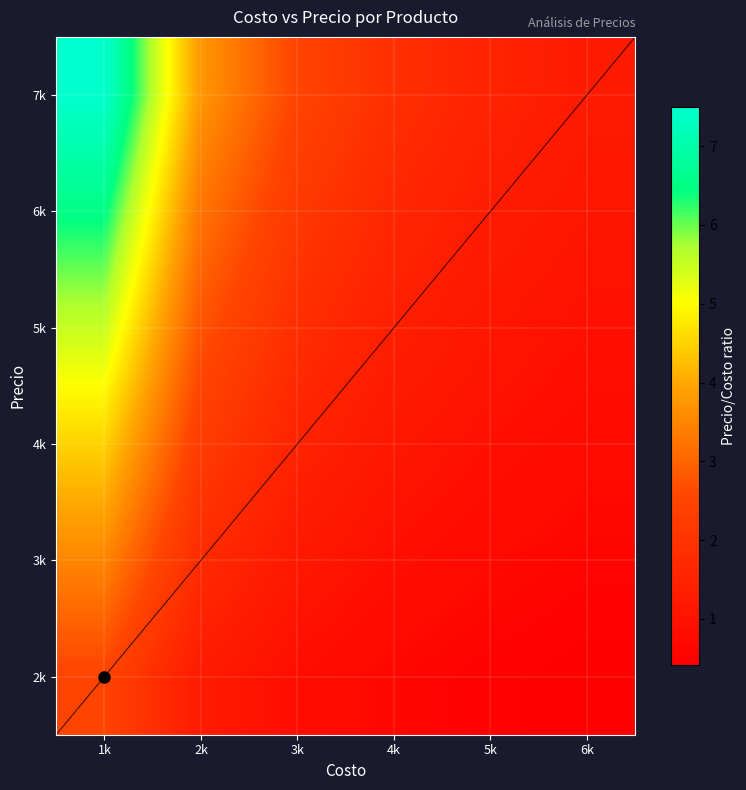

What is the spread (max minus min) of values at 5k?

1.0